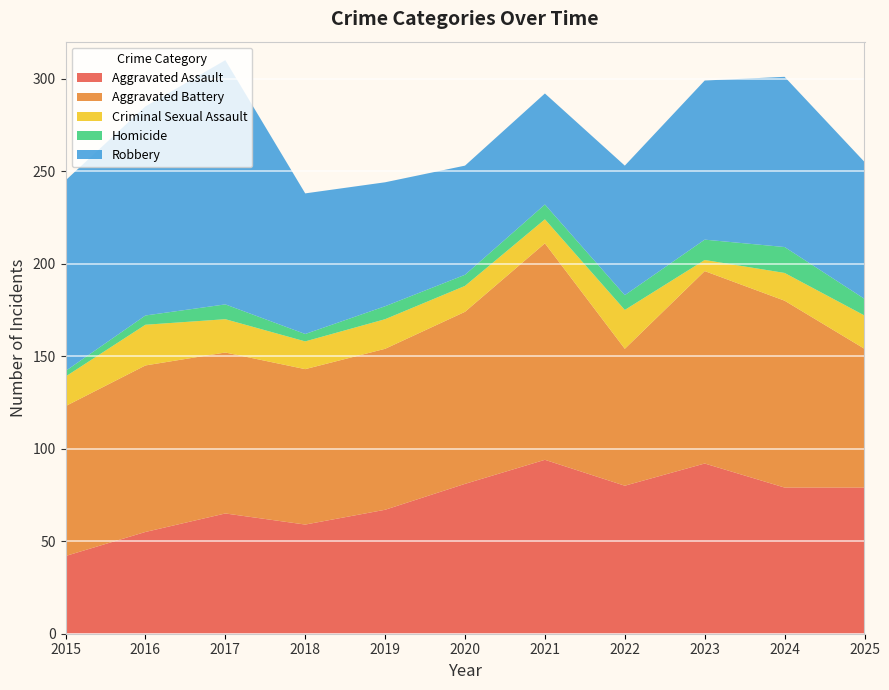

Reading left to right, what are all the values shown in this chart?

Aggravated Assault: 42	55	65	59	67	81	94	80	92	79	79
Aggravated Battery: 81	90	87	84	87	93	117	74	104	101	75
Criminal Sexual Assault: 16	22	18	15	16	14	13	21	6	15	18
Homicide: 3	5	8	4	7	6	8	8	11	14	9
Robbery: 103	113	132	76	67	59	60	70	86	92	74